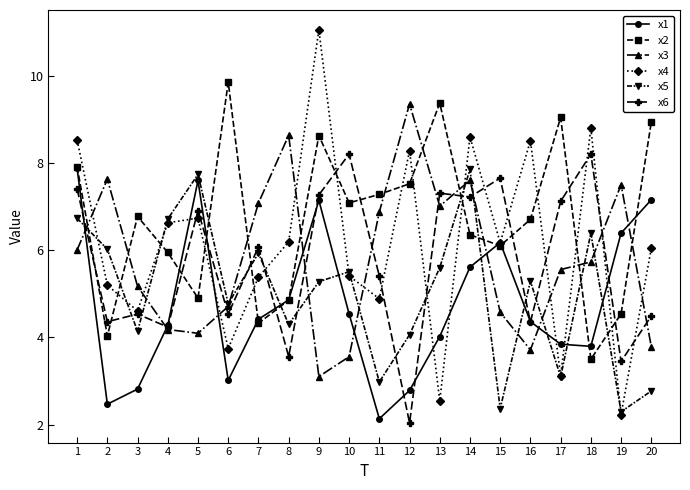

What is the difference between the x6 values at 19 and 13?

3.9